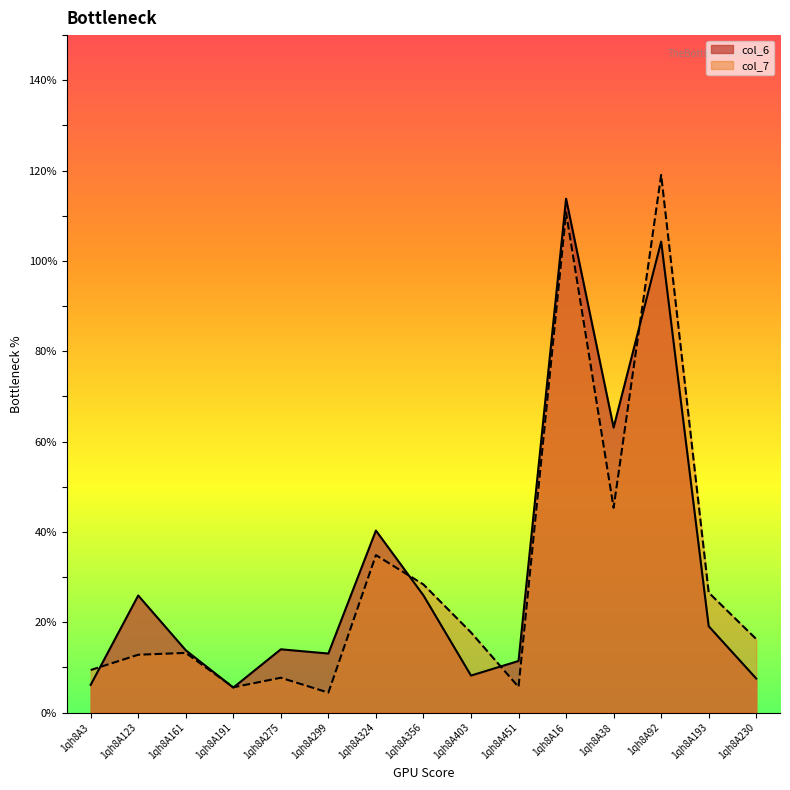

How many lines are shown in the chart?

2